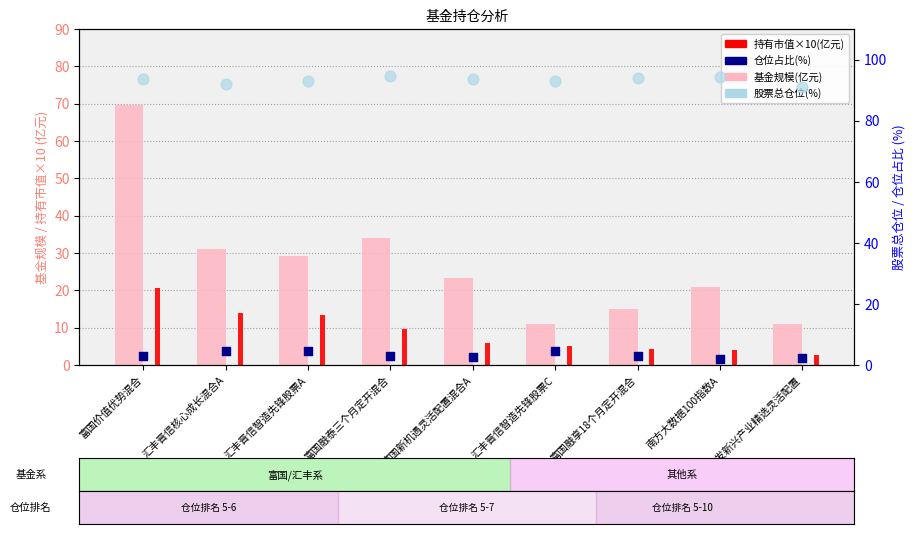

What are all the series names shown in the legend?

基金规模(亿元), 持有市值×10(亿元), 股票总仓位(%), 仓位占比(%)